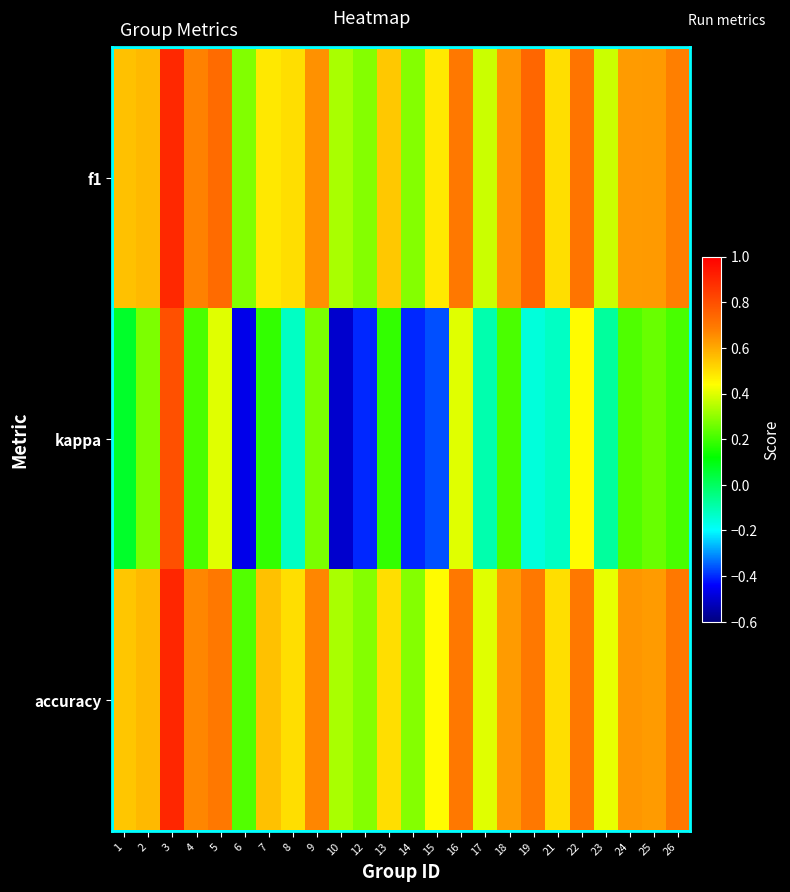

Rank the series at 5 from lowest to highest value.

kappa, accuracy, f1